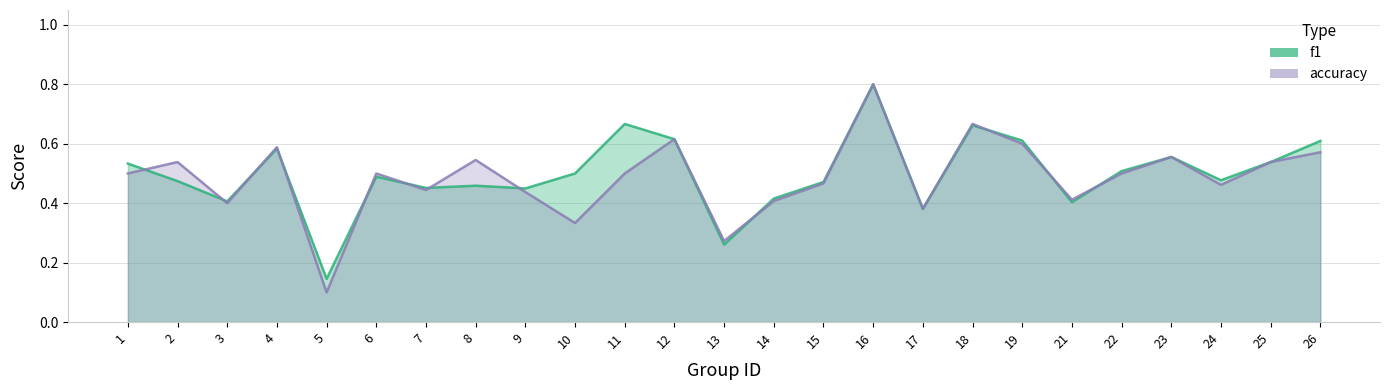

Which series changed the most between 25 and 26?

f1